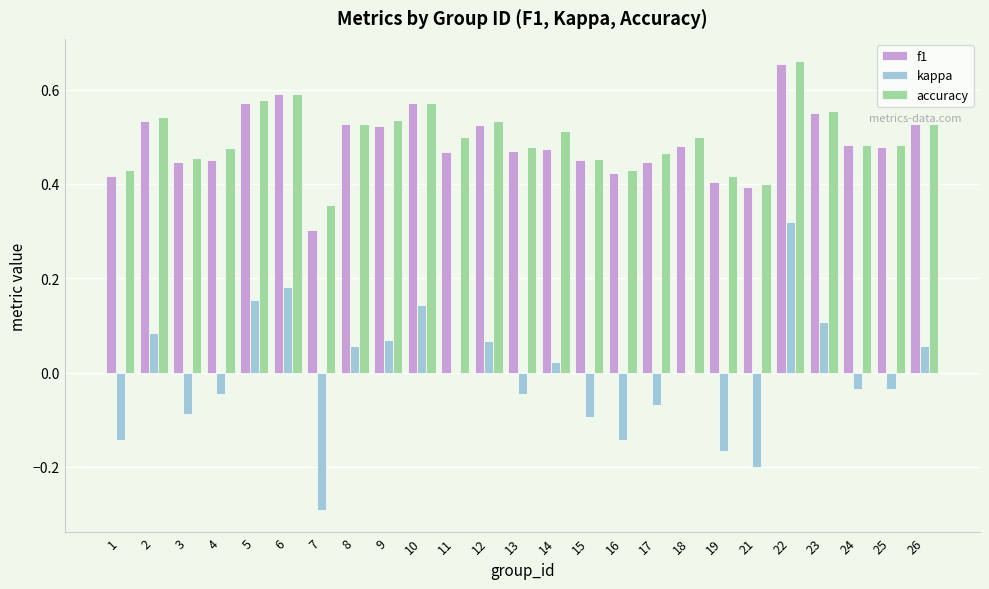

Which series changed the most between 1 and 24?

kappa